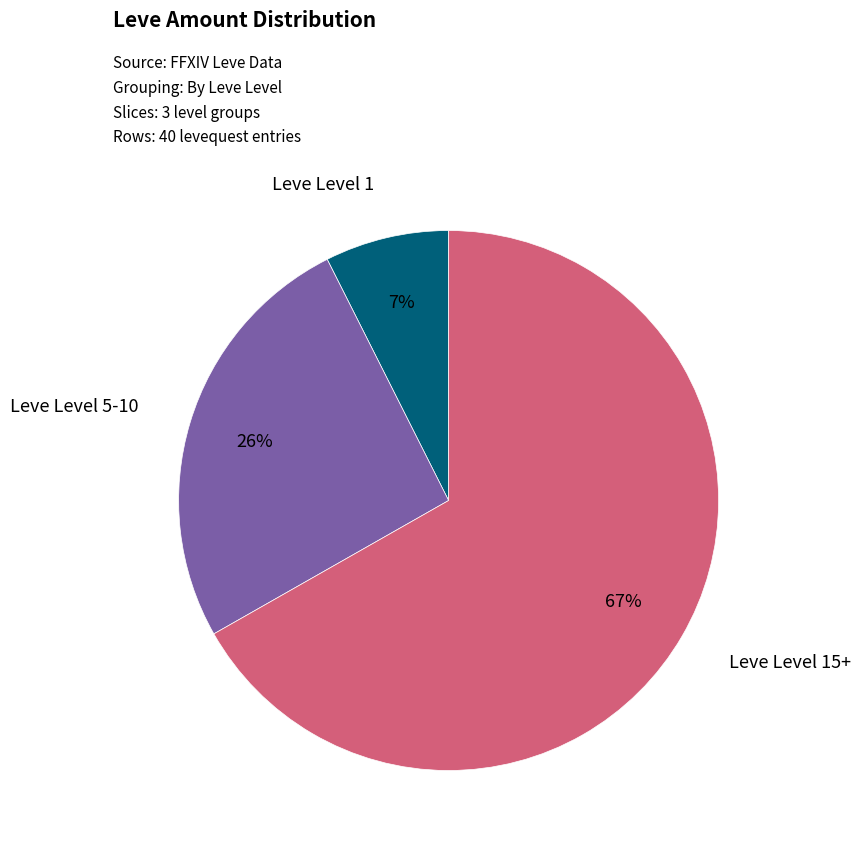

How many slices are in this pie chart?

3